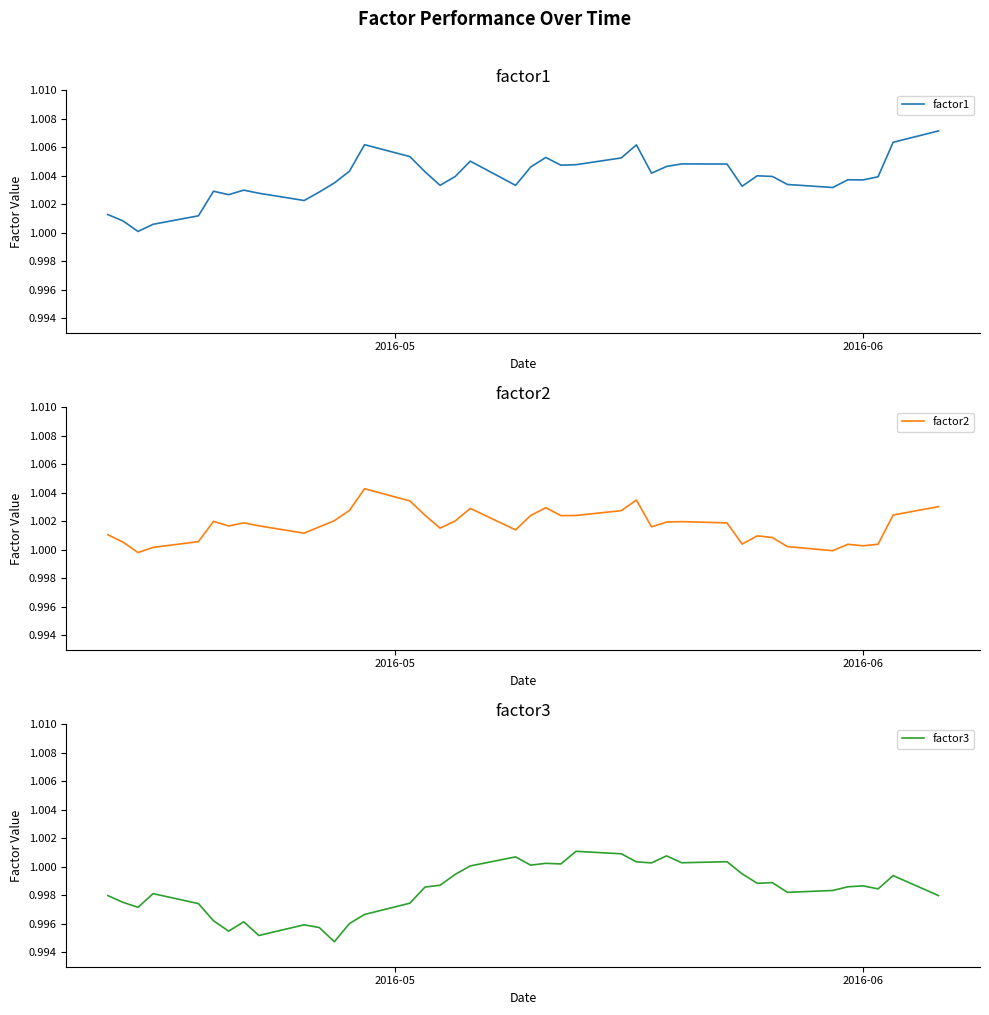

Is this an area chart (filled region under the line)?

No